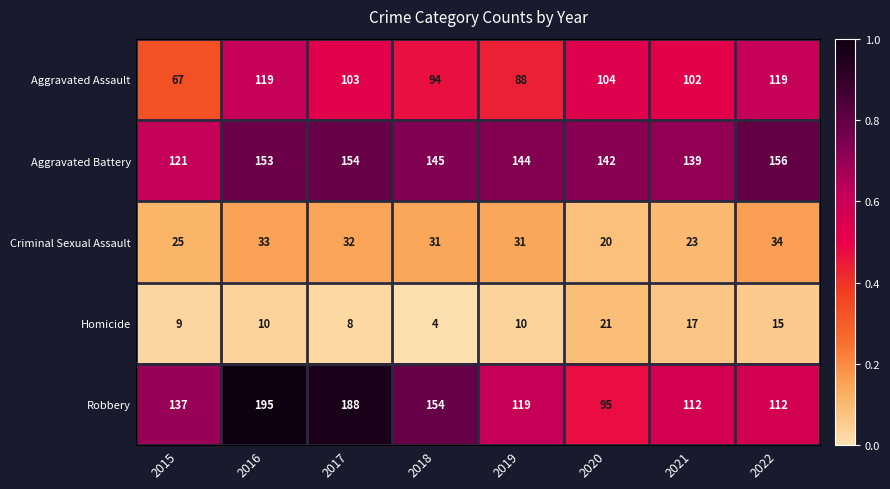

How many categories are shown in the chart?

8